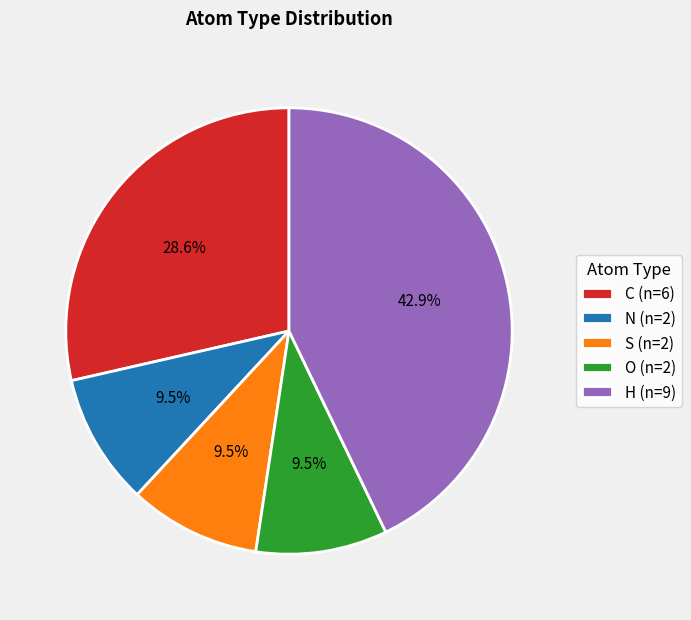

Is it true that H is 43% of the pie?

True